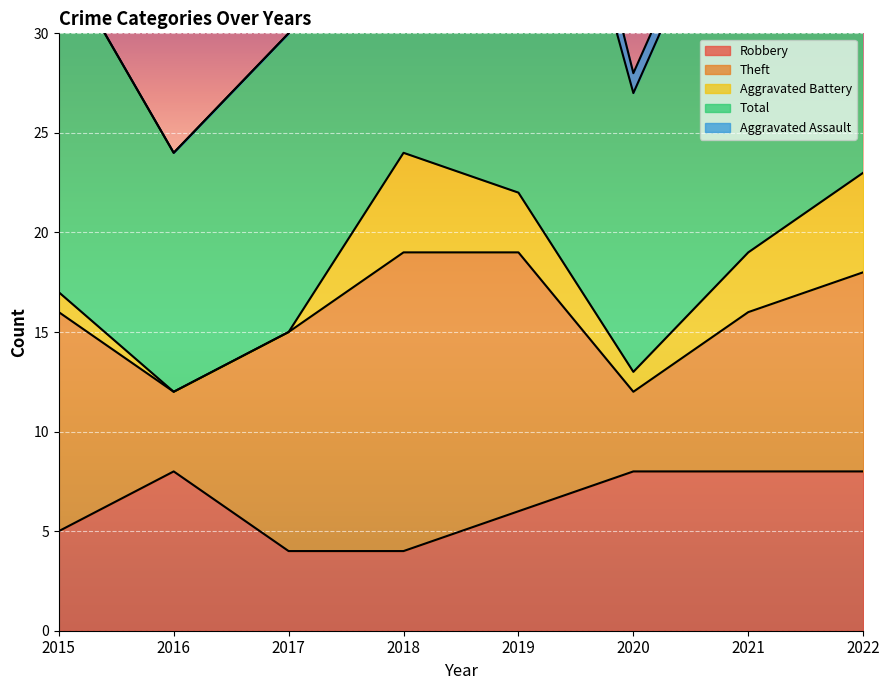

What is the total value across all series at 2015?

34